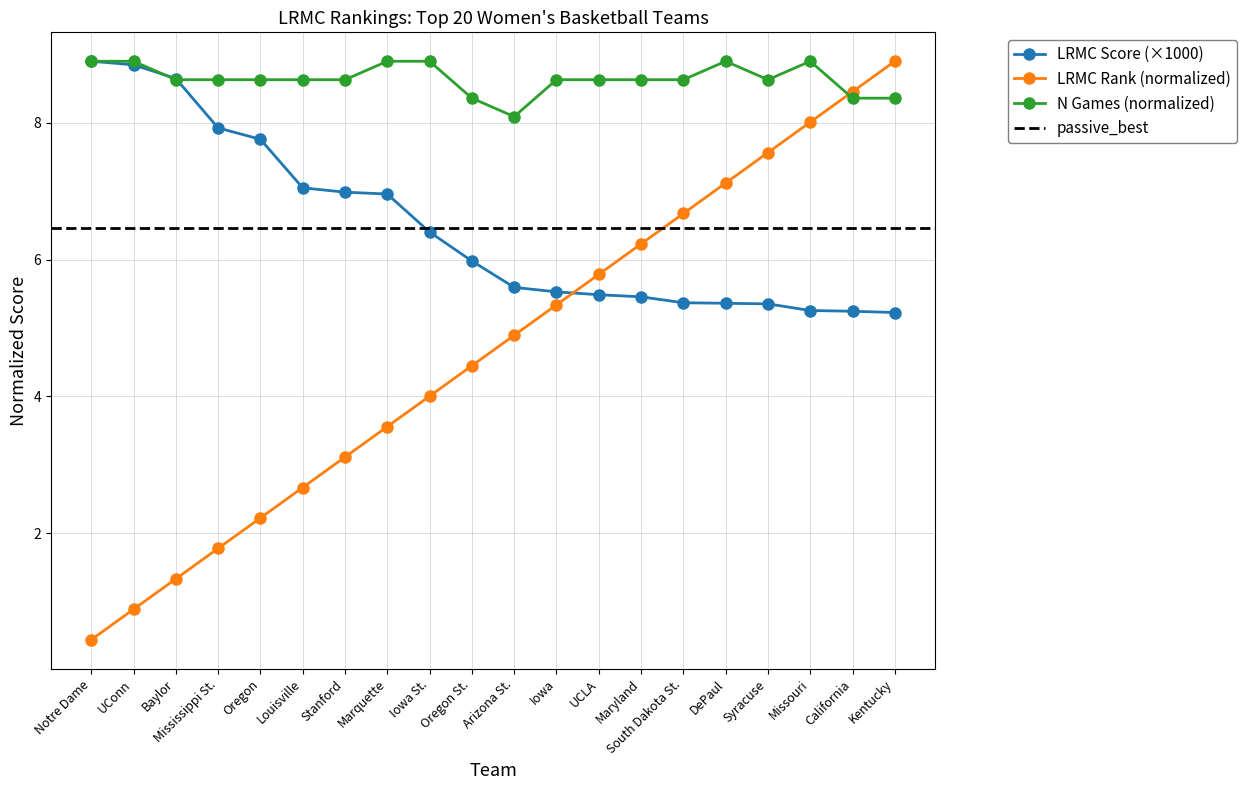

At which label does ngames reach its minimum?

Arizona St.